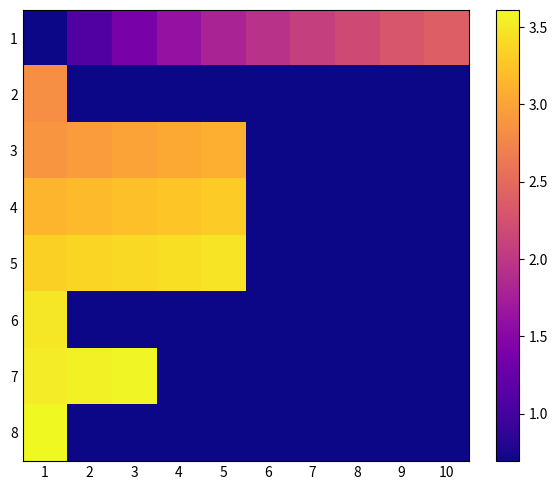

The 4 series shows 0.9 at 3. True or false?

False